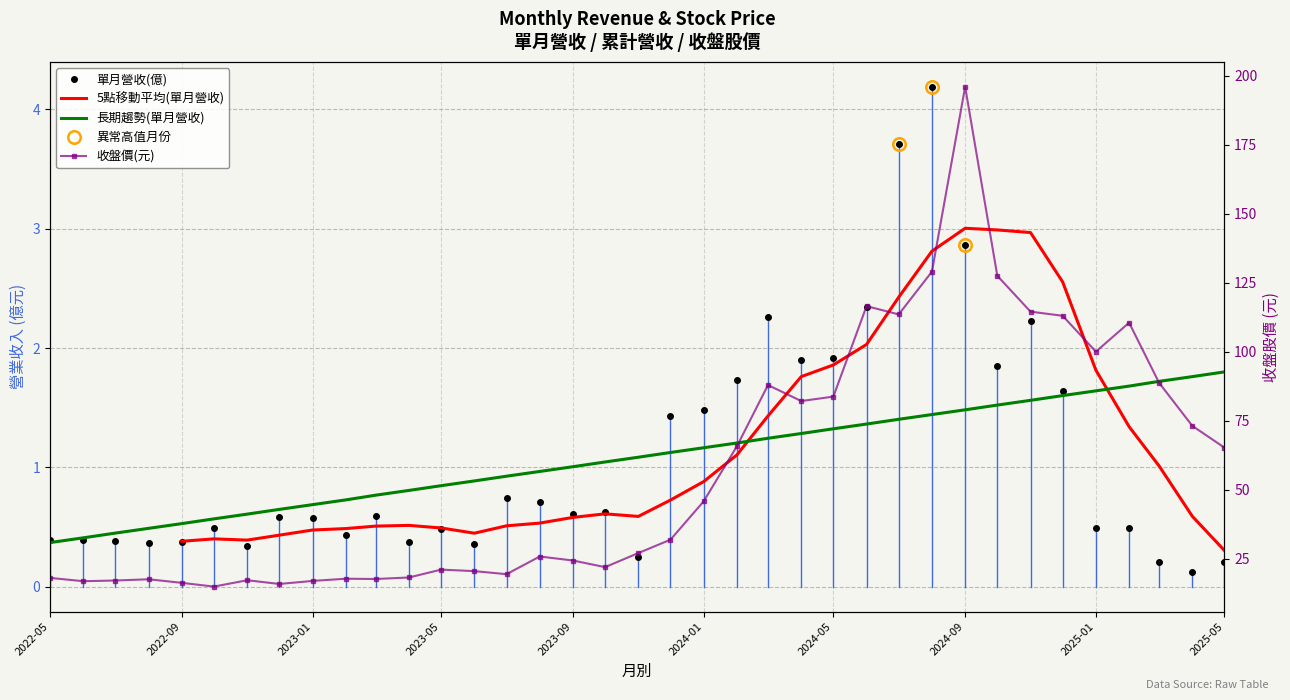

How many values in the 收盤價 series are below 27?

18